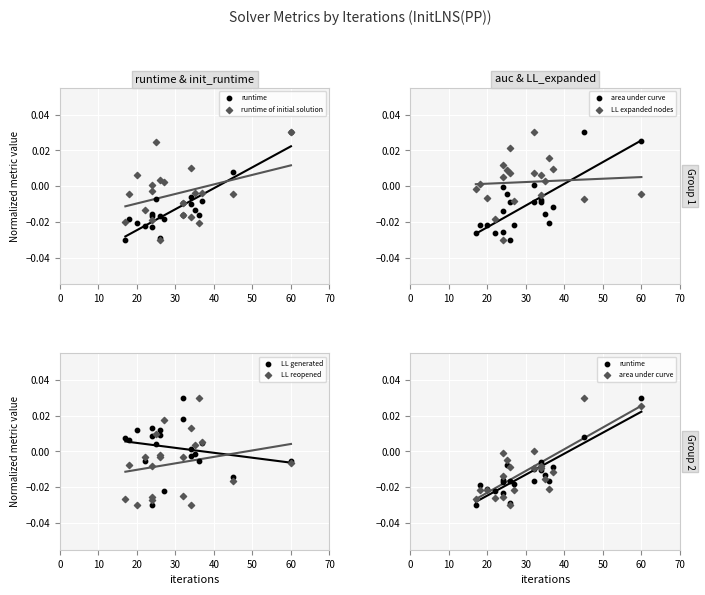

Which series has the largest total across all categories?

LL expanded nodes